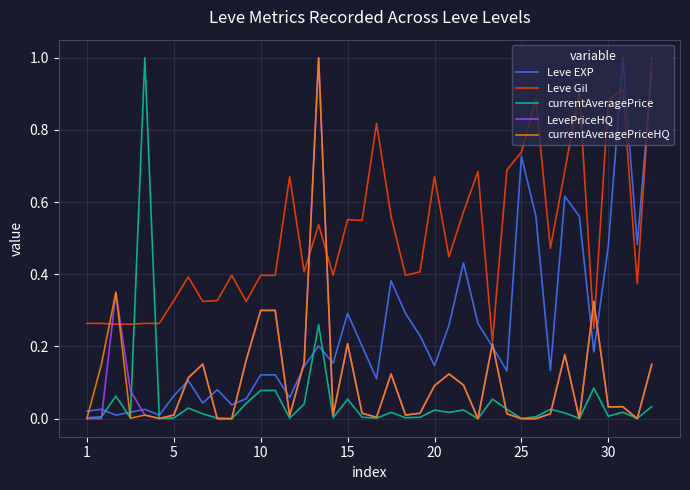

Which series ends up on top after the final intersection of currentAveragePrice and Leve EXP?

Leve EXP